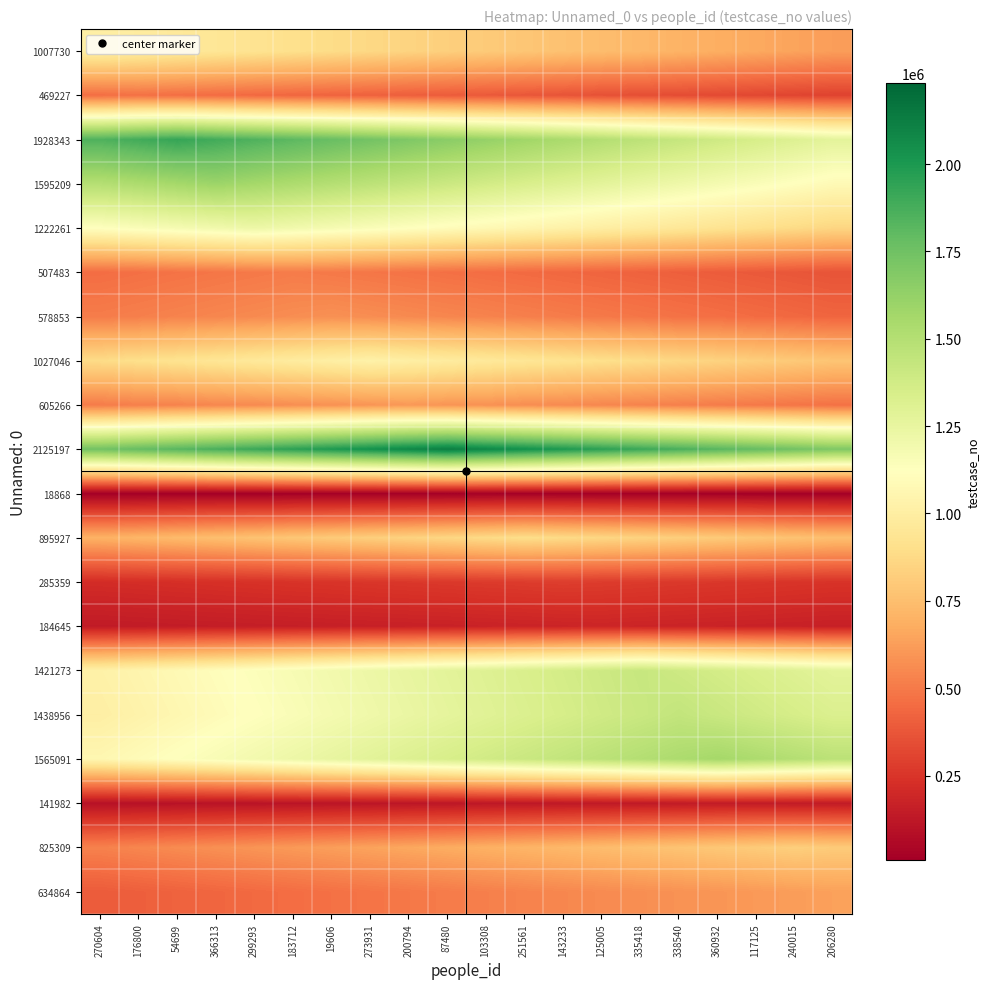

Reading left to right, what are all the values shown in this chart?

1007730: 270604=1007731.0	176800=987576.4	54699=967421.8	366313=947267.1	299293=927112.5	183712=906957.9	19606=886803.3	273931=866648.7	200794=846494.0	87480=826339.4	103308=806184.8	251561=786030.2	143233=765875.6	125005=745720.9	335418=725566.3	338540=705411.7	360932=685257.1	117125=665102.5	240015=644947.8	206280=624793.2
469227: 270604=459843.4	176800=469228.0	54699=459843.4	366313=450458.9	299293=441074.3	183712=431689.8	19606=422305.2	273931=412920.6	200794=403536.1	87480=394151.5	103308=384767.0	251561=375382.4	143233=365997.8	125005=356613.3	335418=347228.7	338540=337844.2	360932=328459.6	117125=319075.0	240015=309690.5	206280=300305.9
1928343: 270604=1851210.2	176800=1889777.1	54699=1928344.0	366313=1889777.1	299293=1851210.2	183712=1812643.4	19606=1774076.5	273931=1735509.6	200794=1696942.7	87480=1658375.8	103308=1619809.0	251561=1581242.1	143233=1542675.2	125005=1504108.3	335418=1465541.4	338540=1426974.6	360932=1388407.7	117125=1349840.8	240015=1311273.9	206280=1272707.0
1595209: 270604=1499497.4	176800=1531401.6	54699=1563305.8	366313=1595210.0	299293=1563305.8	183712=1531401.6	19606=1499497.4	273931=1467593.2	200794=1435689.0	87480=1403784.8	103308=1371880.6	251561=1339976.4	143233=1308072.2	125005=1276168.0	335418=1244263.8	338540=1212359.6	360932=1180455.4	117125=1148551.2	240015=1116647.0	206280=1084742.8
1222261: 270604=1124481.0	176800=1148926.3	54699=1173371.5	366313=1197816.8	299293=1222262.0	183712=1197816.8	19606=1173371.5	273931=1148926.3	200794=1124481.0	87480=1100035.8	103308=1075590.6	251561=1051145.3	143233=1026700.1	125005=1002254.8	335418=977809.6	338540=953364.4	360932=928919.1	117125=904473.9	240015=880028.6	206280=855583.4
507483: 270604=456735.6	176800=466885.3	54699=477035.0	366313=487184.6	299293=497334.3	183712=507484.0	19606=497334.3	273931=487184.6	200794=477035.0	87480=466885.3	103308=456735.6	251561=446585.9	143233=436436.2	125005=426286.6	335418=416136.9	338540=405987.2	360932=395837.5	117125=385687.8	240015=375538.2	206280=365388.5
578853: 270604=509391.5	176800=520968.6	54699=532545.7	366313=544122.8	299293=555699.8	183712=567276.9	19606=578854.0	273931=567276.9	200794=555699.8	87480=544122.8	103308=532545.7	251561=520968.6	143233=509391.5	125005=497814.4	335418=486237.4	338540=474660.3	360932=463083.2	117125=451506.1	240015=439929.0	206280=428352.0
1027046: 270604=883260.4	176800=903801.4	54699=924342.3	366313=944883.2	299293=965424.2	183712=985965.1	19606=1006506.1	273931=1027047.0	200794=1006506.1	87480=985965.1	103308=965424.2	251561=944883.2	143233=924342.3	125005=903801.4	335418=883260.4	338540=862719.5	360932=842178.5	117125=821637.6	240015=801096.7	206280=780555.7
605266: 270604=508424.3	176800=520529.6	54699=532635.0	366313=544740.3	299293=556845.6	183712=568951.0	19606=581056.3	273931=593161.7	200794=605267.0	87480=593161.7	103308=581056.3	251561=568951.0	143233=556845.6	125005=544740.3	335418=532635.0	338540=520529.6	360932=508424.3	117125=496318.9	240015=484213.6	206280=472108.3
2125197: 270604=1742662.4	176800=1785166.3	54699=1827670.3	366313=1870174.2	299293=1912678.2	183712=1955182.2	19606=1997686.1	273931=2040190.1	200794=2082694.0	87480=2125198.0	103308=2082694.0	251561=2040190.1	143233=1997686.1	125005=1955182.2	335418=1912678.2	338540=1870174.2	360932=1827670.3	117125=1785166.3	240015=1742662.4	206280=1700158.4
18868: 270604=15095.2	176800=15472.6	54699=15850.0	366313=16227.3	299293=16604.7	183712=16982.1	19606=17359.5	273931=17736.9	200794=18114.2	87480=18491.6	103308=18869.0	251561=18491.6	143233=18114.2	125005=17736.9	335418=17359.5	338540=16982.1	360932=16604.7	117125=16227.3	240015=15850.0	206280=15472.6
895927: 270604=698823.8	176800=716742.4	54699=734661.0	366313=752579.5	299293=770498.1	183712=788416.6	19606=806335.2	273931=824253.8	200794=842172.3	87480=860090.9	103308=878009.4	251561=895928.0	143233=878009.4	125005=860090.9	335418=842172.3	338540=824253.8	360932=806335.2	117125=788416.6	240015=770498.1	206280=752579.5
285359: 270604=216873.6	176800=222580.8	54699=228288.0	366313=233995.2	299293=239702.4	183712=245409.6	19606=251116.8	273931=256824.0	200794=262531.2	87480=268238.4	103308=273945.6	251561=279652.8	143233=285360.0	125005=279652.8	335418=273945.6	338540=268238.4	360932=262531.2	117125=256824.0	240015=251116.8	206280=245409.6
184645: 270604=136638.0	176800=140331.0	54699=144023.9	366313=147716.8	299293=151409.7	183712=155102.6	19606=158795.6	273931=162488.5	200794=166181.4	87480=169874.3	103308=173567.2	251561=177260.2	143233=180953.1	125005=184646.0	335418=180953.1	338540=177260.2	360932=173567.2	117125=169874.3	240015=166181.4	206280=162488.5
1421273: 270604=1023317.3	176800=1051742.8	54699=1080168.2	366313=1108593.7	299293=1137019.2	183712=1165444.7	19606=1193870.2	273931=1222295.6	200794=1250721.1	87480=1279146.6	103308=1307572.1	251561=1335997.6	143233=1364423.0	125005=1392848.5	335418=1421274.0	338540=1392848.5	360932=1364423.0	117125=1335997.6	240015=1307572.1	206280=1279146.6
1438956: 270604=1007269.9	176800=1036049.0	54699=1064828.2	366313=1093607.3	299293=1122386.5	183712=1151165.6	19606=1179944.7	273931=1208723.9	200794=1237503.0	87480=1266282.2	103308=1295061.3	251561=1323840.4	143233=1352619.6	125005=1381398.7	335418=1410177.9	338540=1438957.0	360932=1410177.9	117125=1381398.7	240015=1352619.6	206280=1323840.4
1565091: 270604=1064262.6	176800=1095564.4	54699=1126866.2	366313=1158168.1	299293=1189469.9	183712=1220771.8	19606=1252073.6	273931=1283375.4	200794=1314677.3	87480=1345979.1	103308=1377281.0	251561=1408582.8	143233=1439884.6	125005=1471186.5	335418=1502488.3	338540=1533790.2	360932=1565092.0	117125=1533790.2	240015=1502488.3	206280=1471186.5
141982: 270604=93708.8	176800=96548.4	54699=99388.1	366313=102227.8	299293=105067.4	183712=107907.1	19606=110746.7	273931=113586.4	200794=116426.1	87480=119265.7	103308=122105.4	251561=124945.0	143233=127784.7	125005=130624.4	335418=133464.0	338540=136303.7	360932=139143.3	117125=141983.0	240015=139143.3	206280=136303.7
825309: 270604=528198.4	176800=544704.6	54699=561210.8	366313=577717.0	299293=594223.2	183712=610729.4	19606=627235.6	273931=643741.8	200794=660248.0	87480=676754.2	103308=693260.4	251561=709766.6	143233=726272.8	125005=742779.0	335418=759285.2	338540=775791.4	360932=792297.6	117125=808803.8	240015=825310.0	206280=808803.8
634864: 270604=393616.3	176800=406313.6	54699=419010.9	366313=431708.2	299293=444405.5	183712=457102.8	19606=469800.1	273931=482497.4	200794=495194.7	87480=507892.0	103308=520589.3	251561=533286.6	143233=545983.9	125005=558681.2	335418=571378.5	338540=584075.8	360932=596773.1	117125=609470.4	240015=622167.7	206280=634865.0